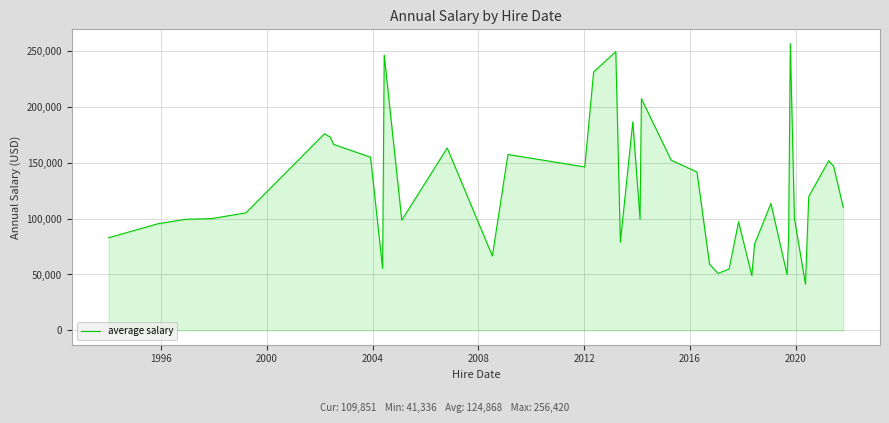

What is the minimum value shown in the chart?

41336